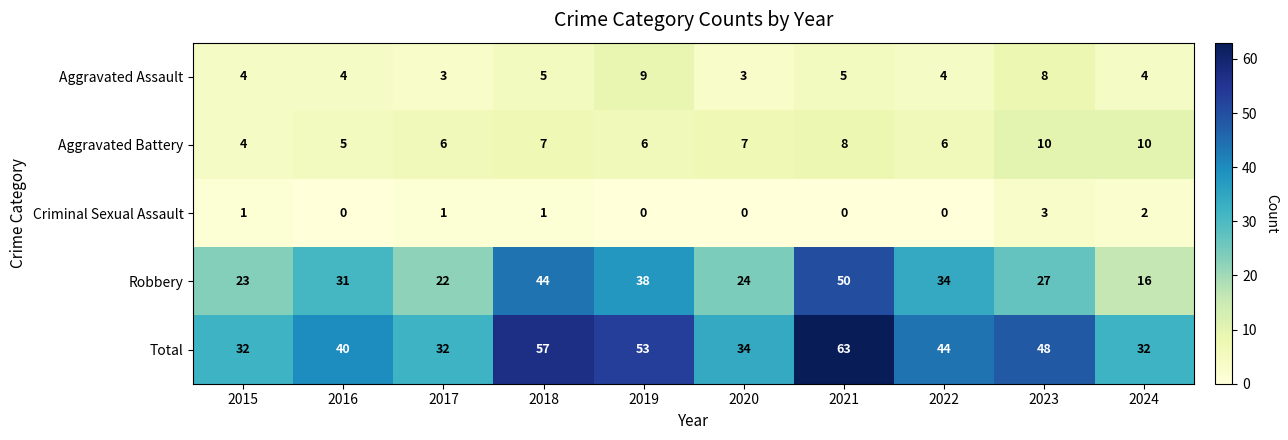

At 2024, list the series in order from largest to smallest.

Total, Robbery, Aggravated Battery, Aggravated Assault, Criminal Sexual Assault